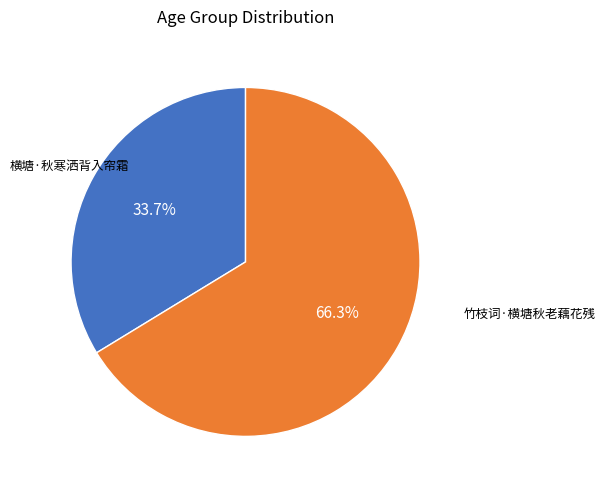

Is there any slice that represents more than half of the pie?

Yes